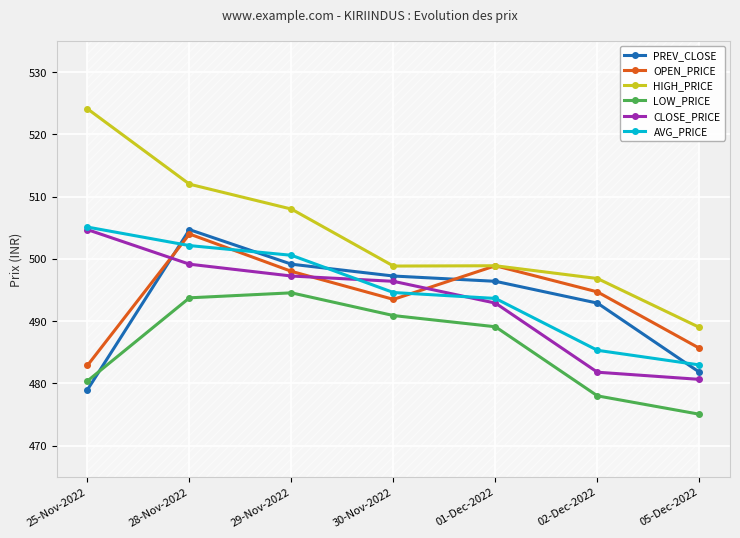

What are all the series names shown in the legend?

PREV_CLOSE, OPEN_PRICE, HIGH_PRICE, LOW_PRICE, CLOSE_PRICE, AVG_PRICE